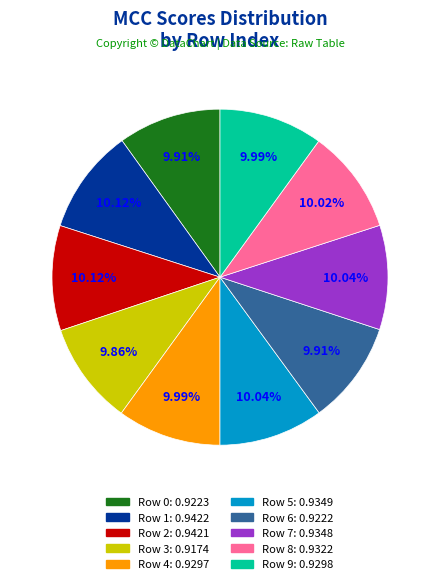

Is there any slice that represents more than half of the pie?

No